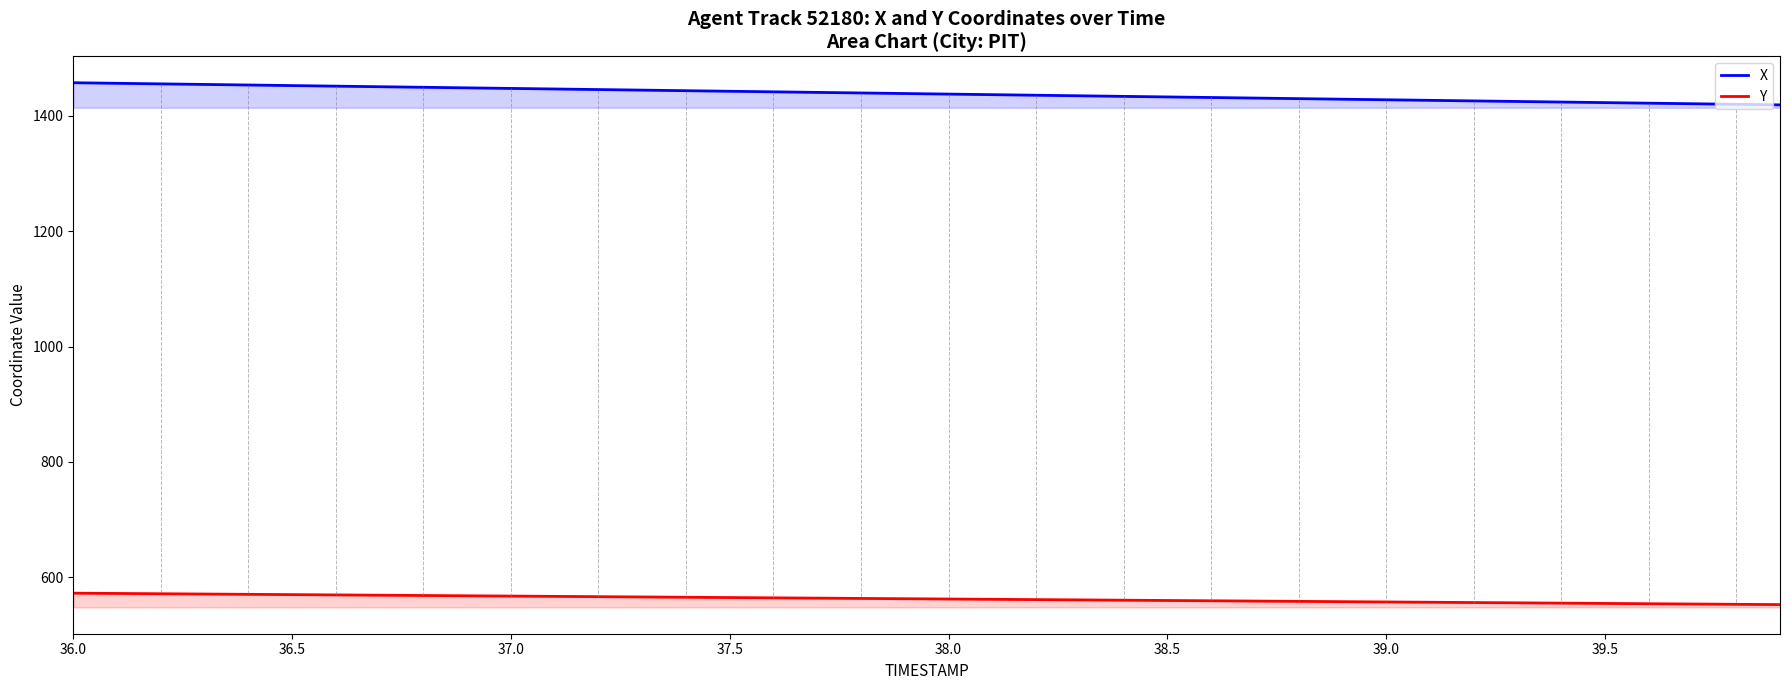

True or false: X and Y cross at least once.

False